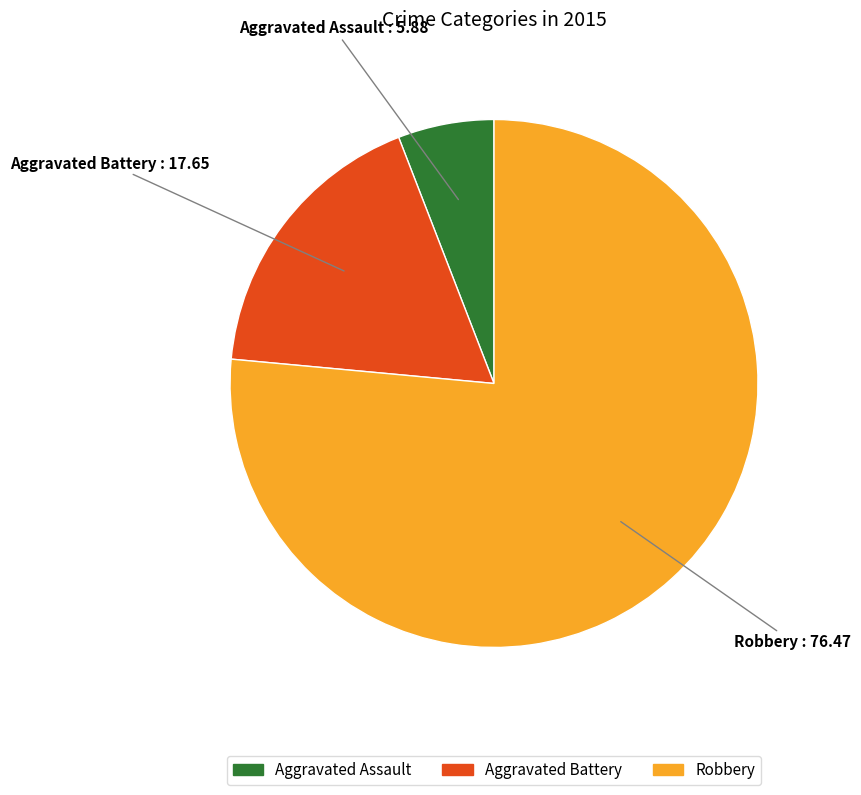

Which has a higher value, Aggravated Battery or Robbery?

Robbery